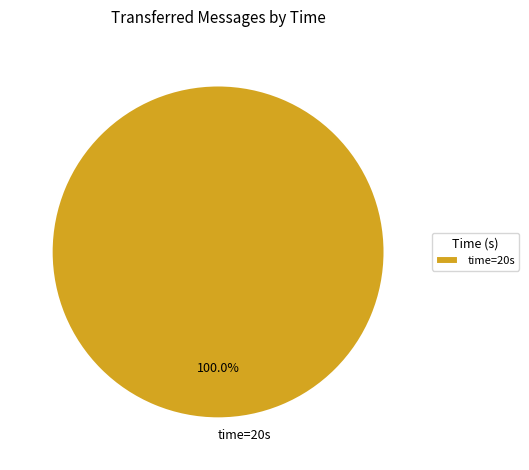

Rank the categories by value from highest to lowest.

time=20s